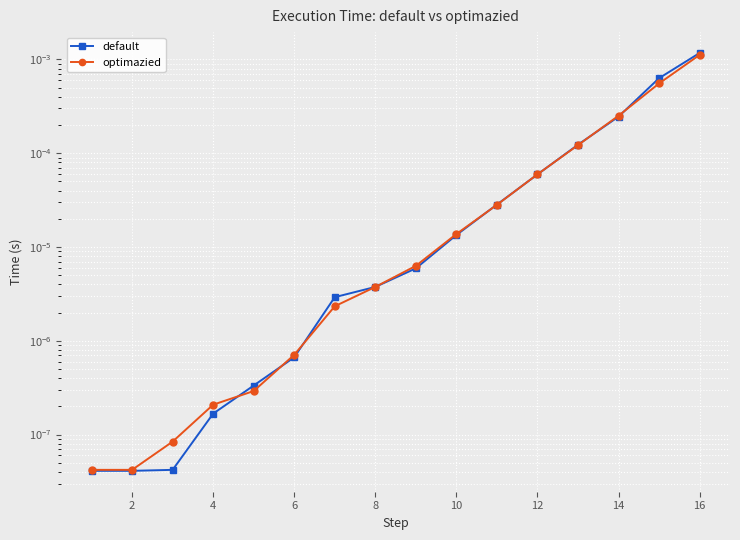

True or false: optimazied has a value of 0.0 at 8.

False